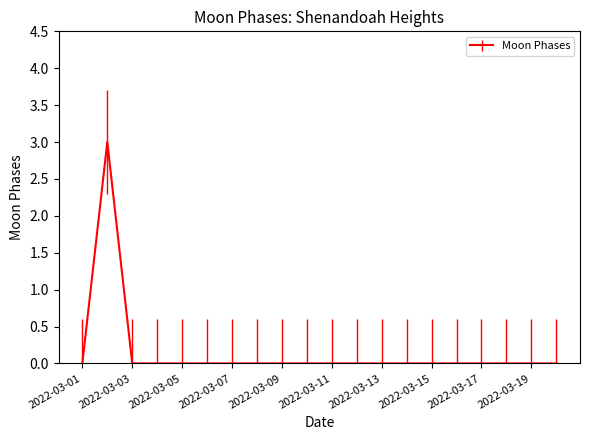

Reading left to right, list all the values displayed in this chart.

0	3	0	0	0	0	0	0	0	0	0	0	0	0	0	0	0	0	0	0